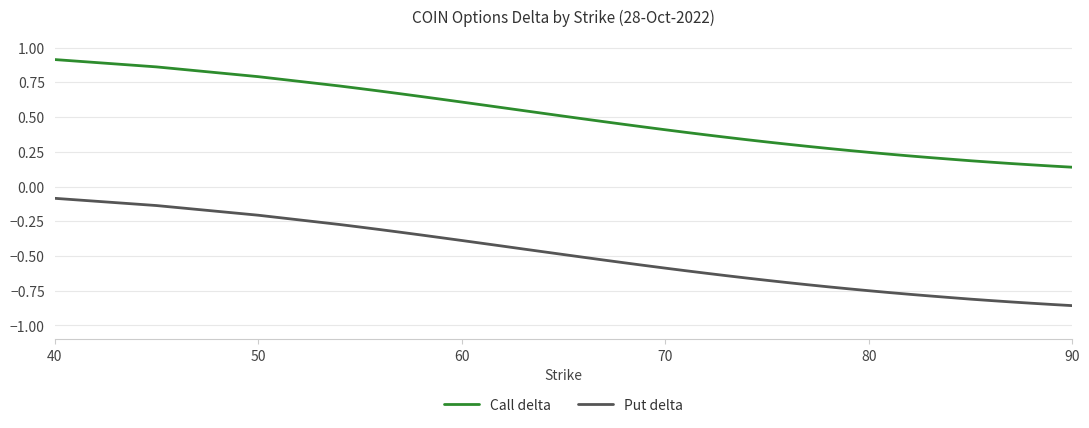

Which series has the largest range (max minus min)?

Call delta